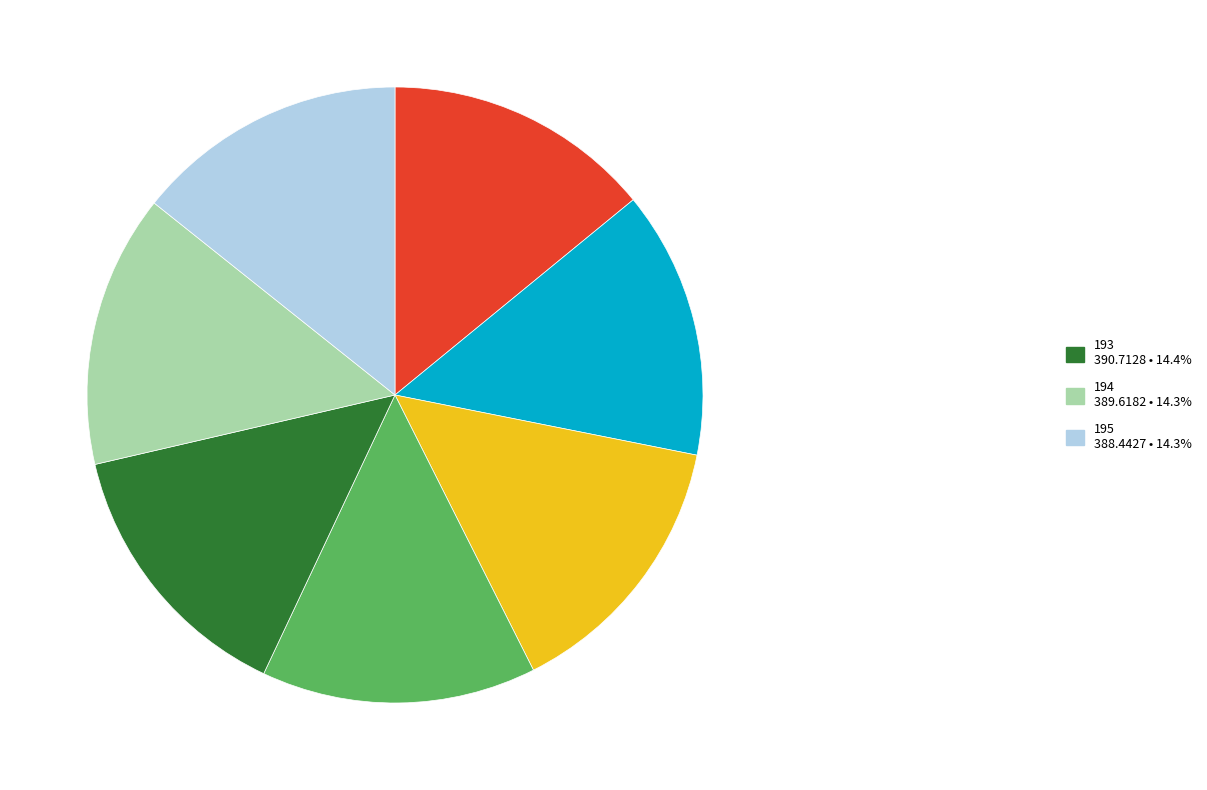

Does any single category account for the majority?

No